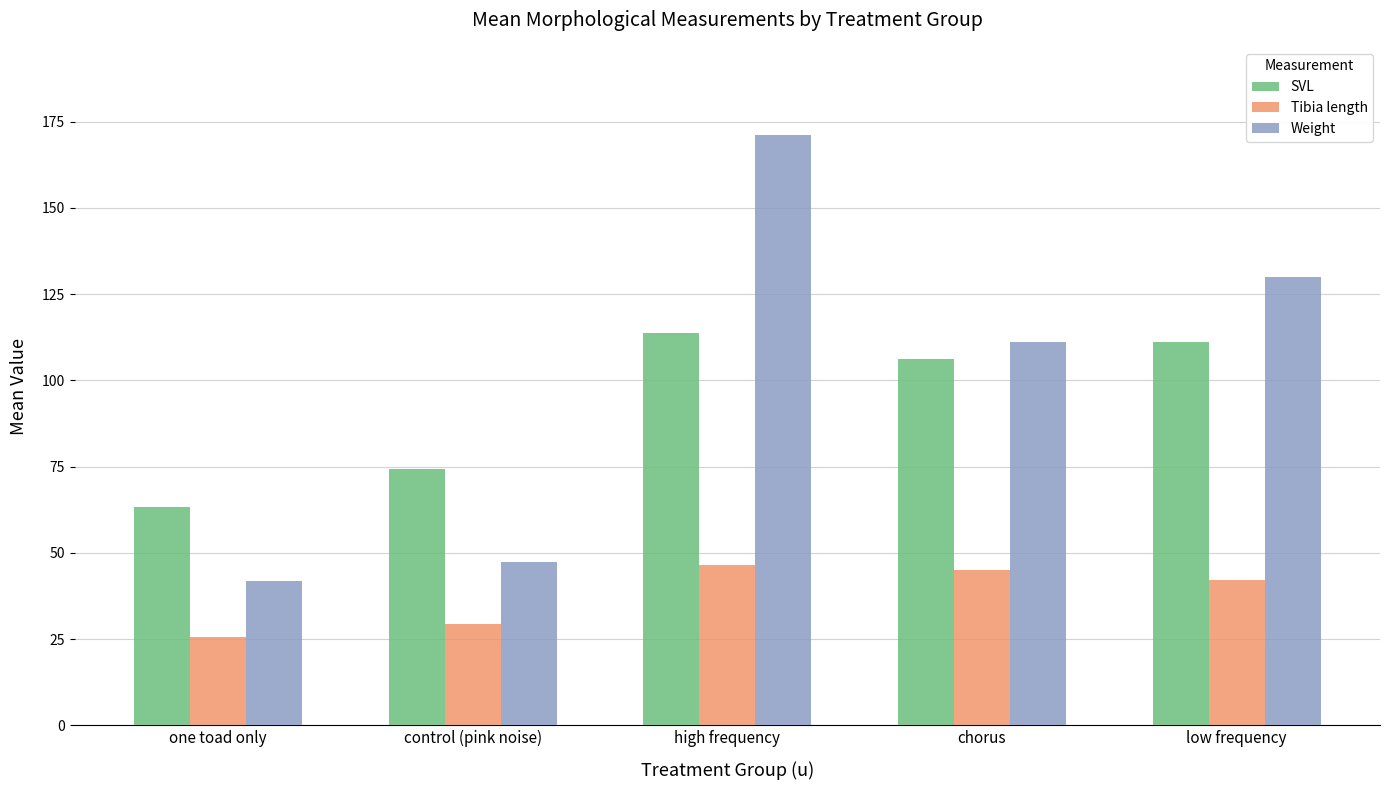

Is it true that Tibia length equals 29.4 at control (pink noise)?

True